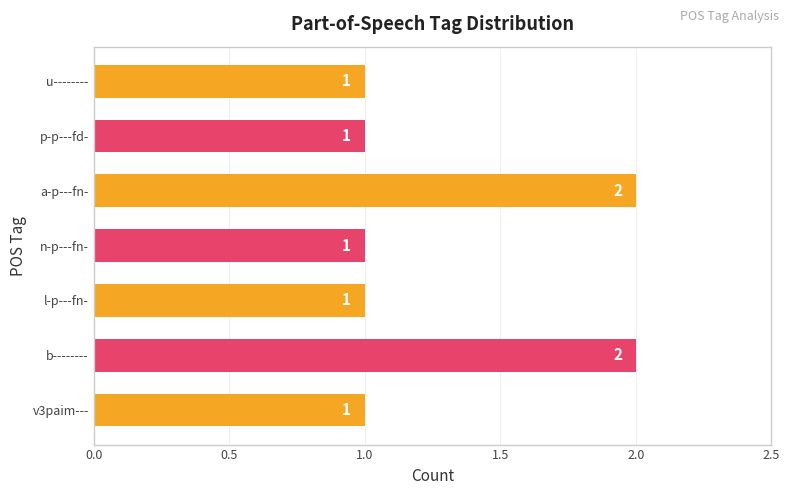

What is the ratio of the value at v3paim--- to the value at u--------?

1.0